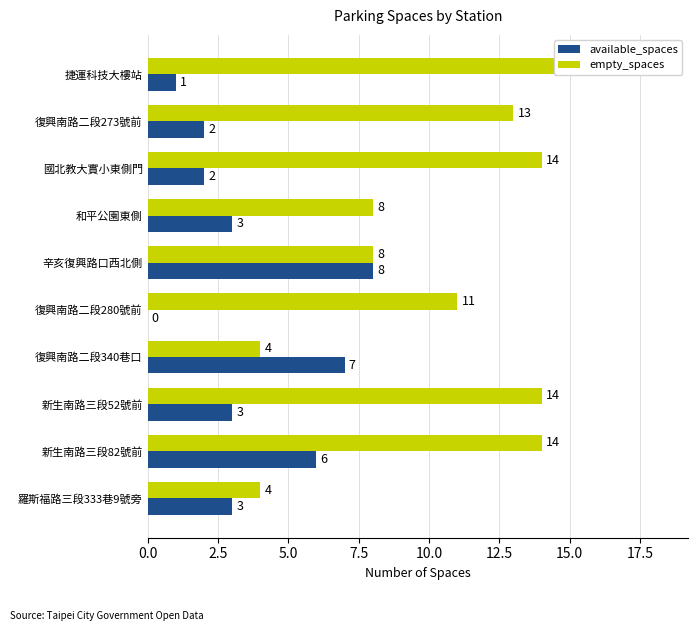

Rank the series at 羅斯福路三段333巷9號旁 from lowest to highest value.

available_spaces, empty_spaces